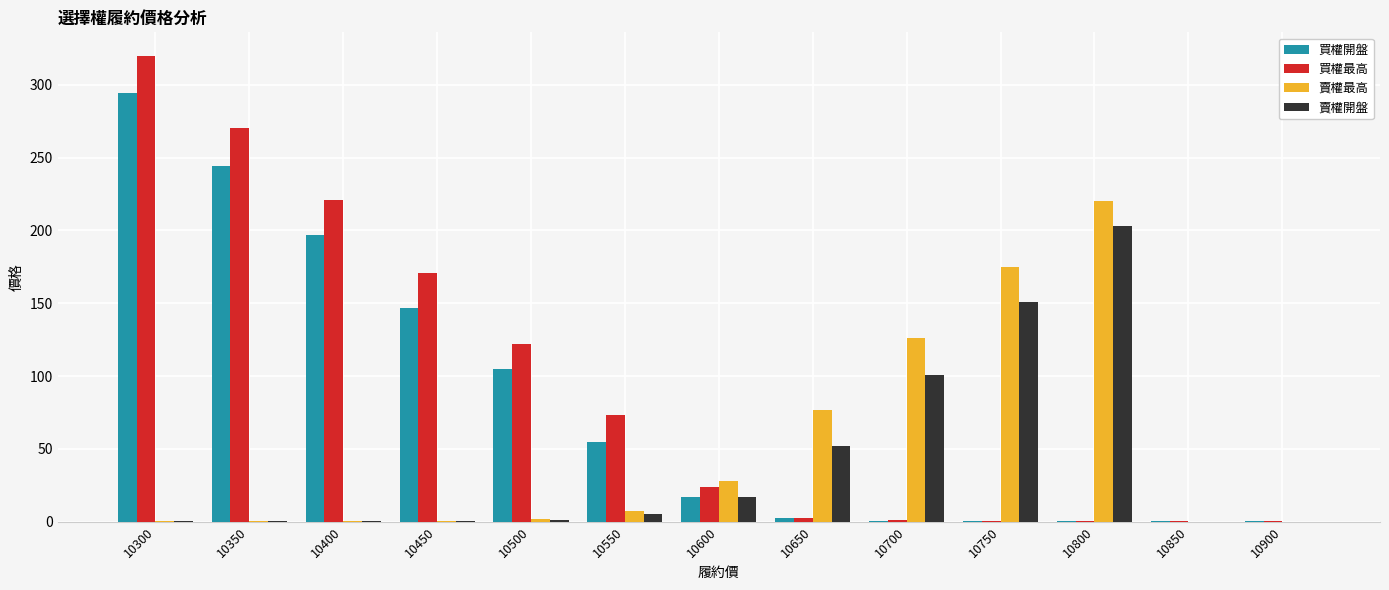

What is the difference between the 賣權開盤 values at 10500 and 10550?

3.8